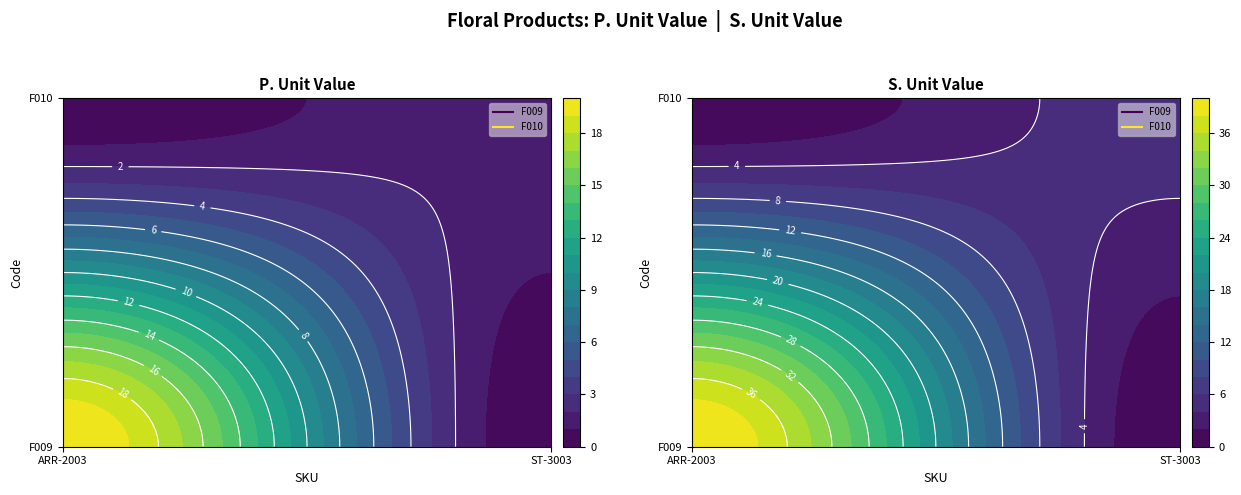

What is the difference between the maximum and minimum values in the F010 series?

2